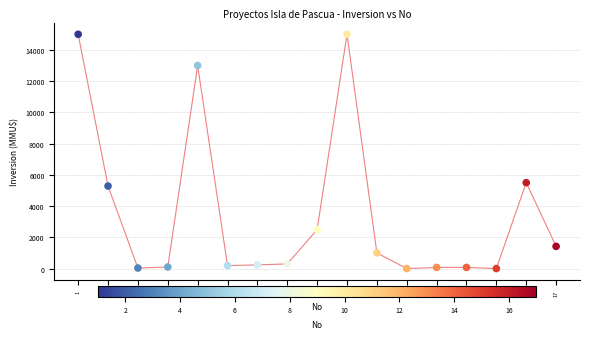

What Y value in the scatter plot is closest to 7500?

5500